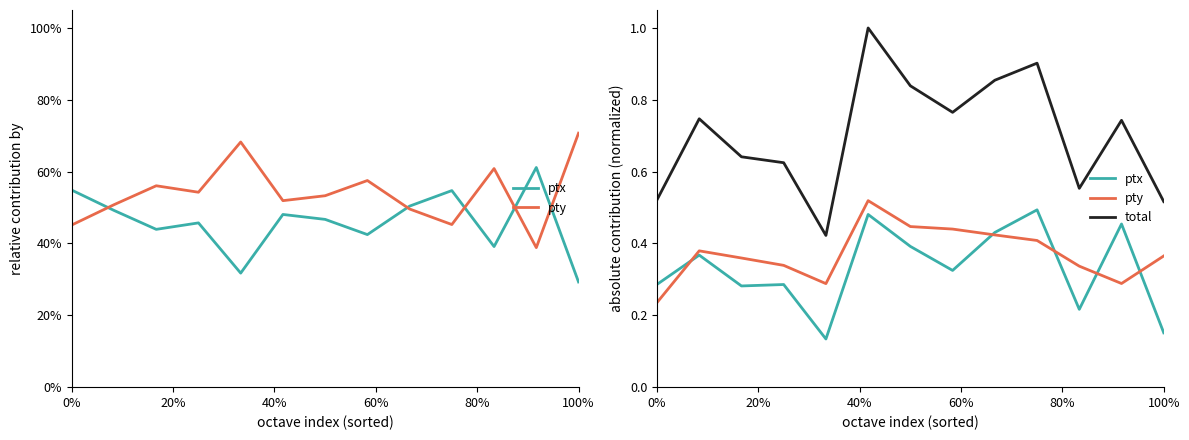

What is the approximate value of ptx at 60%?

0.3